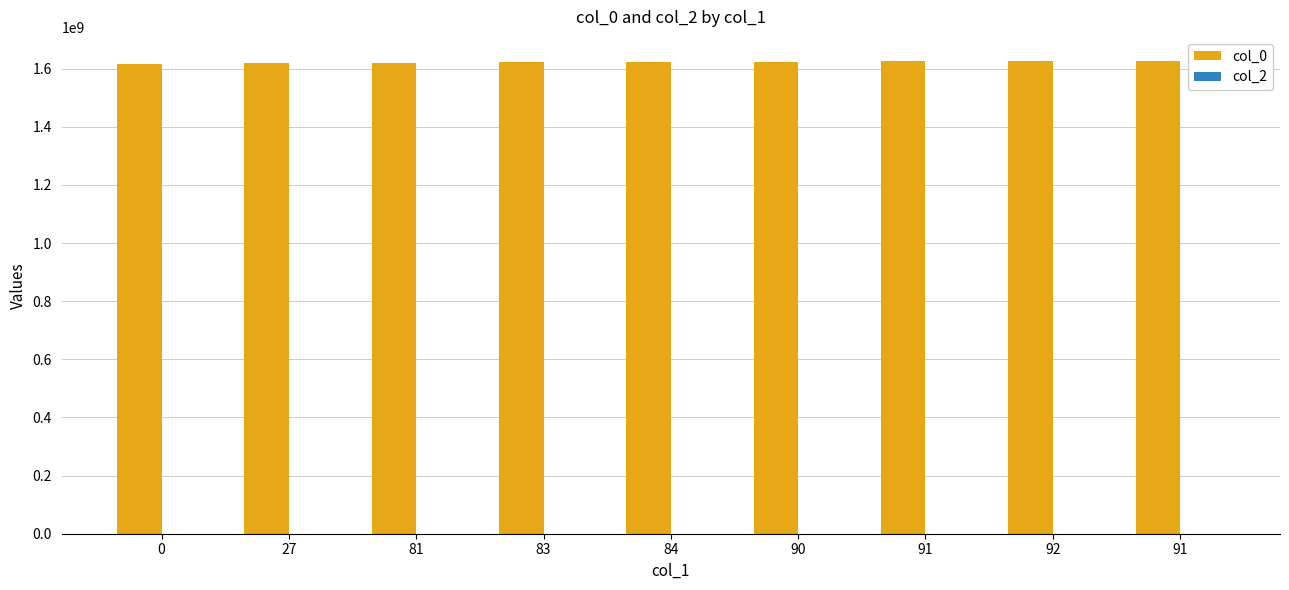

What is the label of the 3rd bar from the right?

91